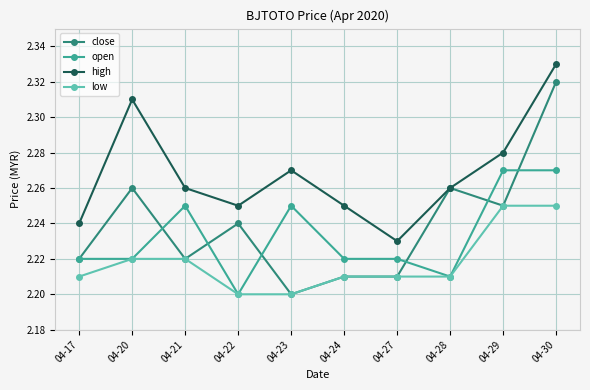

True or false: open and high intersect in this chart.

False